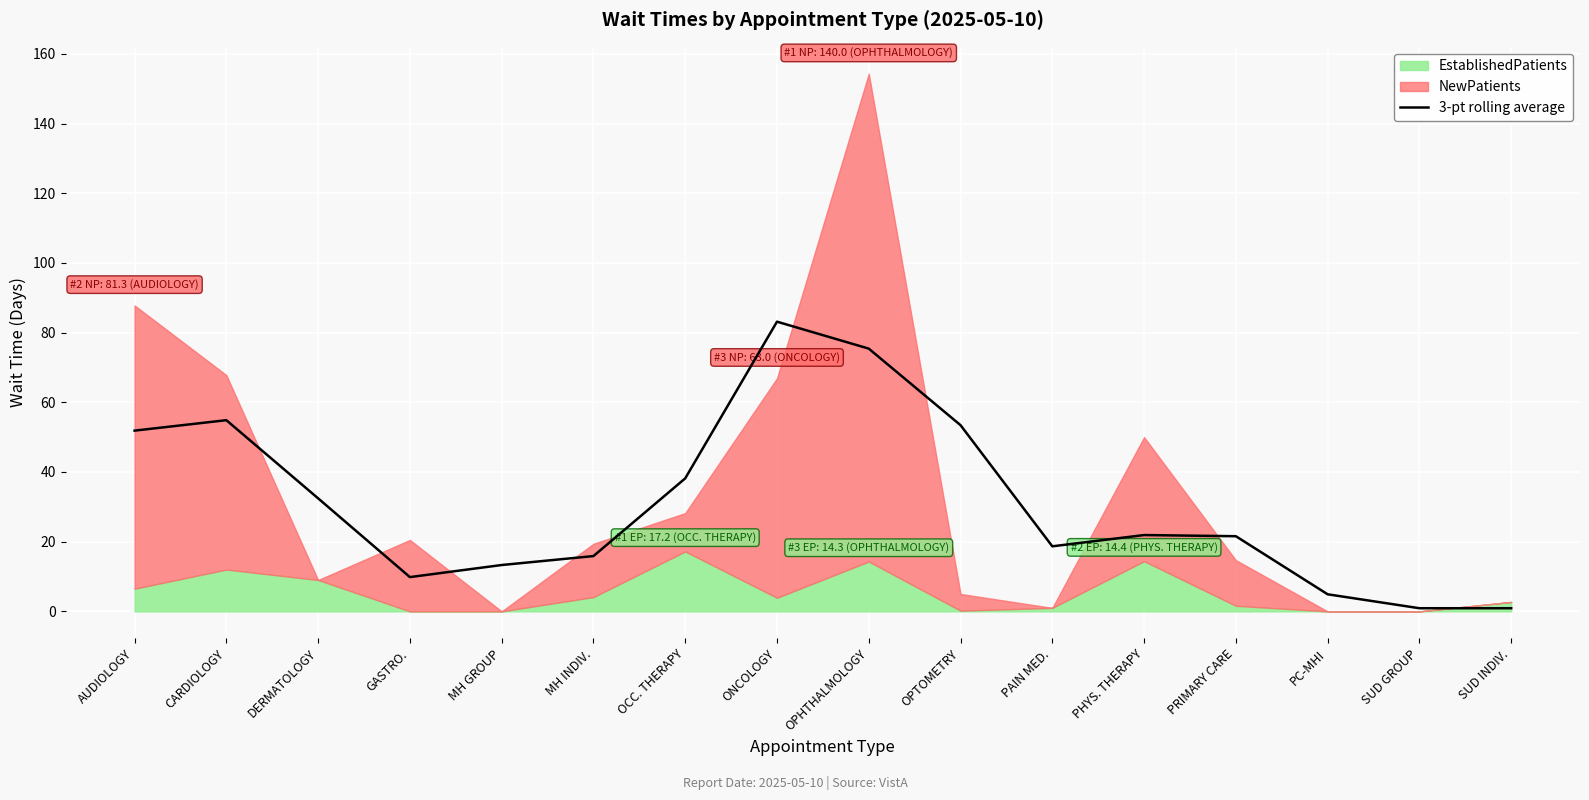

The value of 3-pt rolling average at PC-MHI is 4.9. True or false?

True